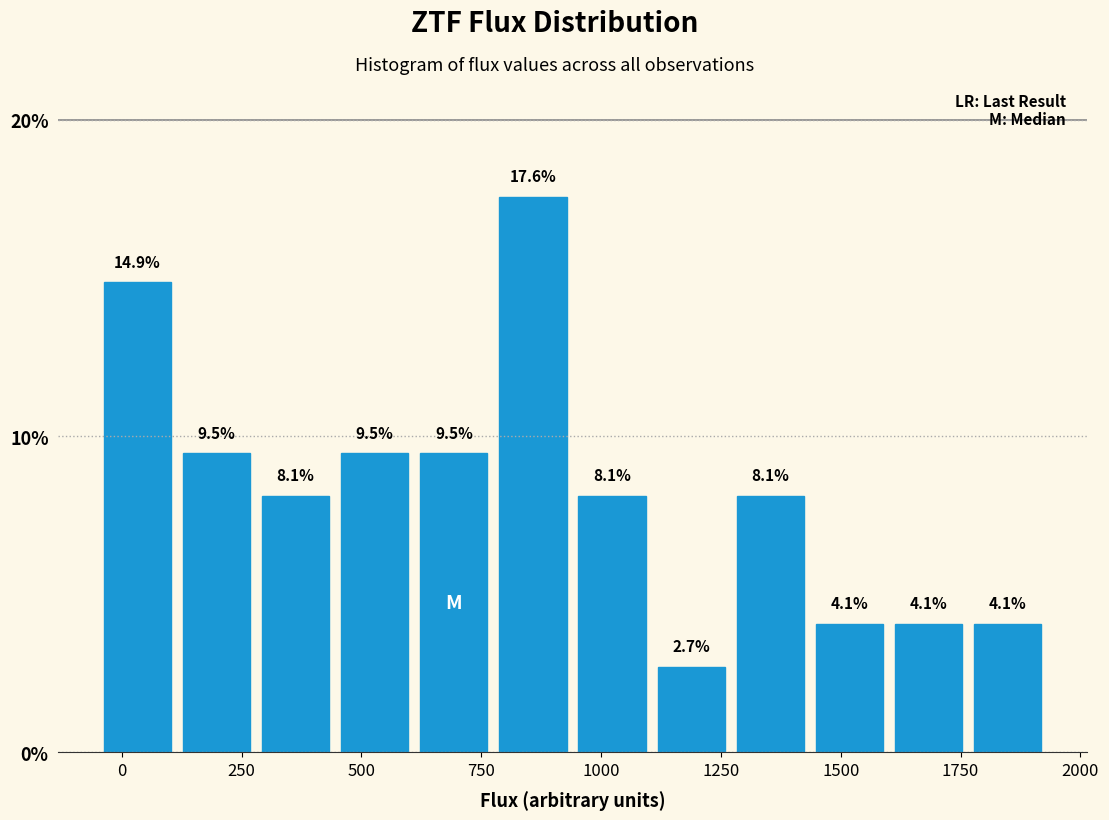

Around what value on the x-axis is the tallest bar? Give the approximate position of its centre, as read against the axis.

850